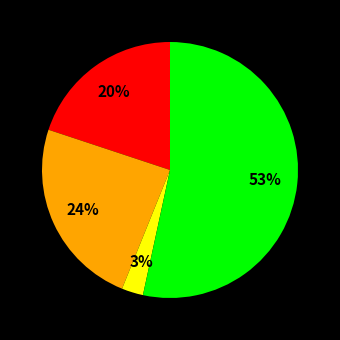

How many slices are in this pie chart?

4